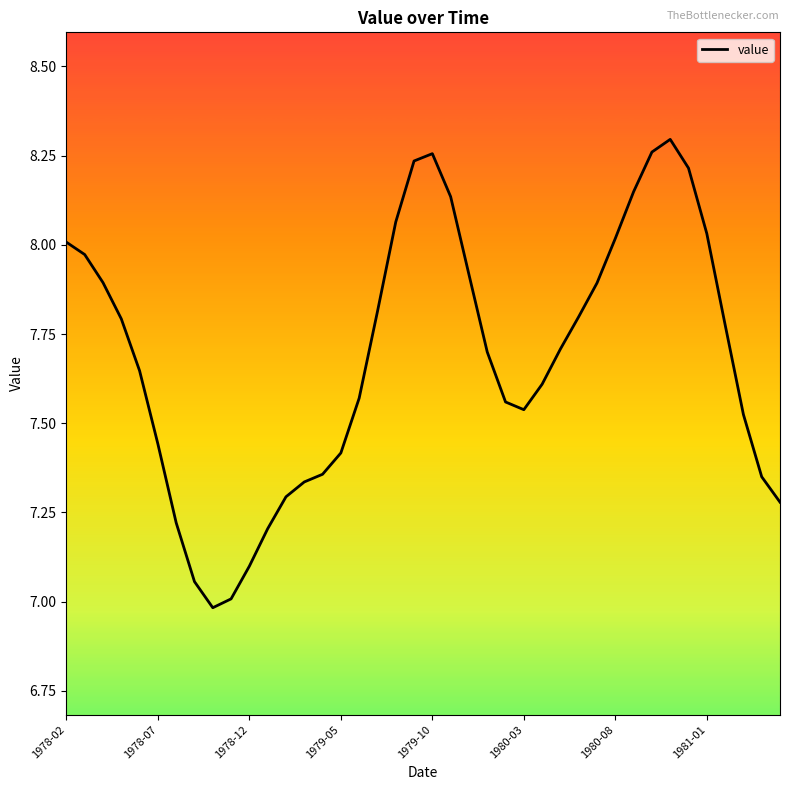

What is the smallest value displayed?

7.0